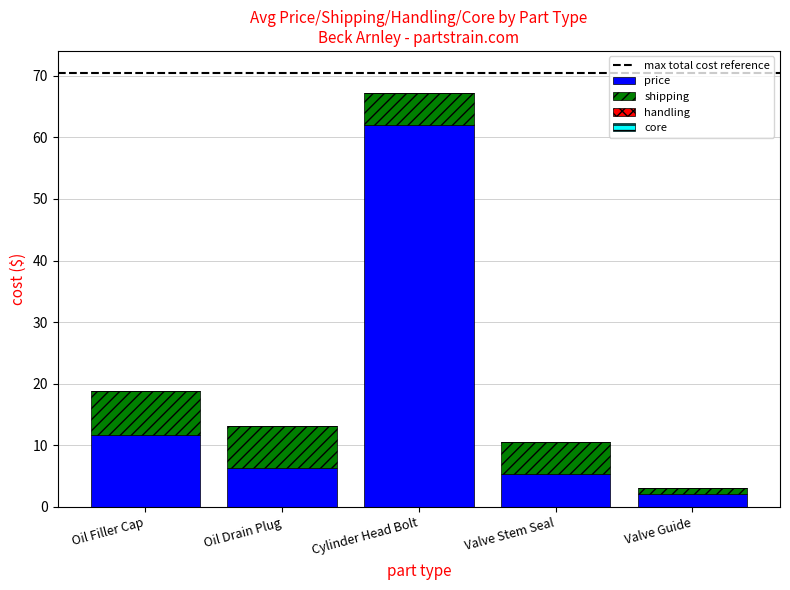

What is the sum of all price values?

87.5